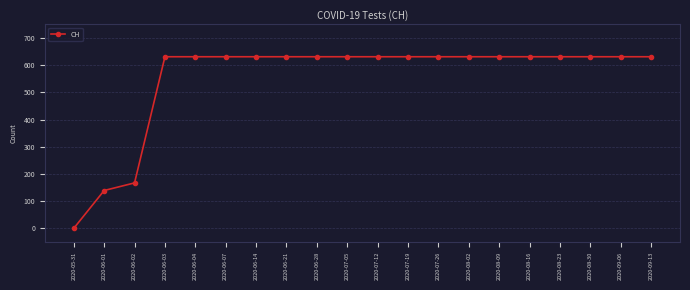

Reading left to right, transcribe all the data shown in this chart.

0	139	167	631	631	631	631	631	631	631	631	631	631	631	631	631	631	631	631	631